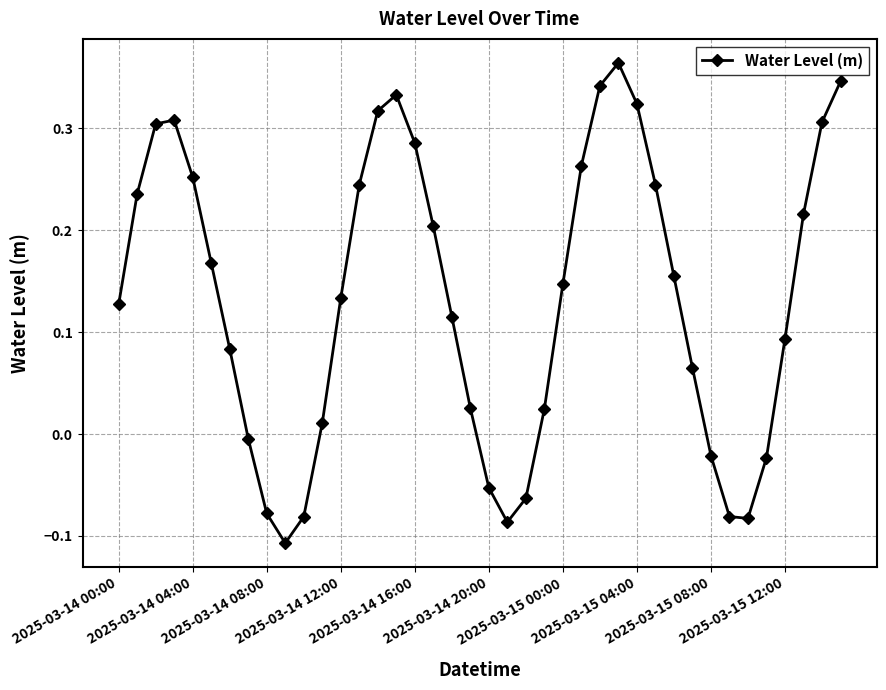

How many points are lower than both their immediate neighbors (excluding endpoints)?

3